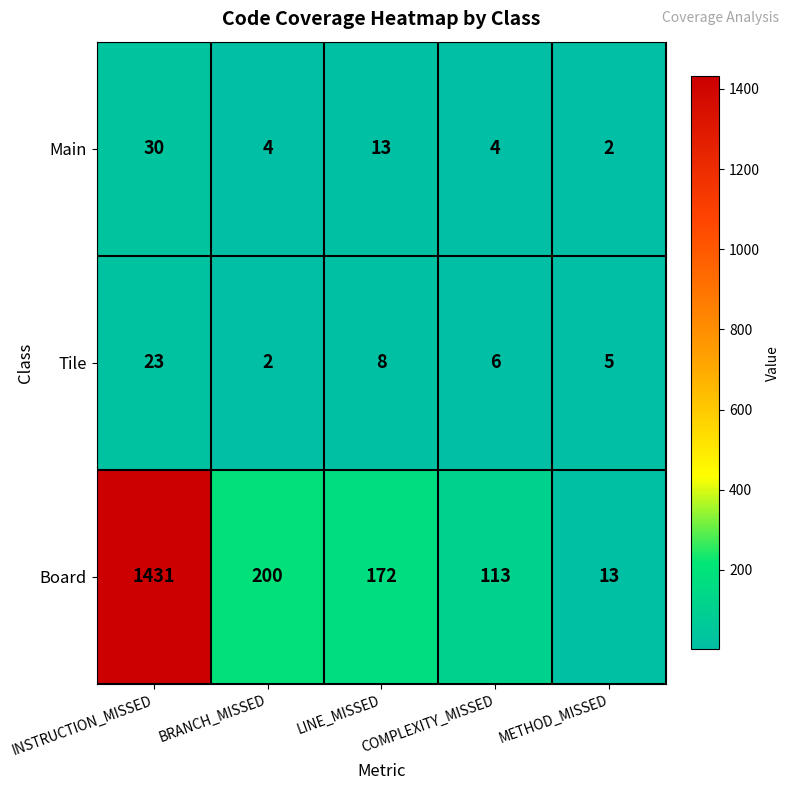

At BRANCH_MISSED, list the series in order from smallest to largest.

Tile, Main, Board